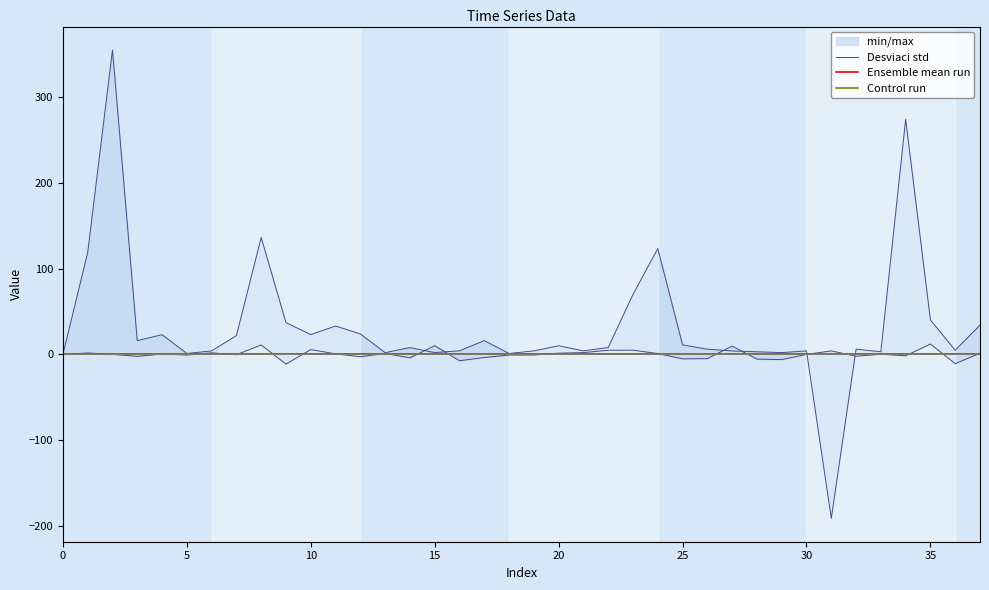

What is the total value across all series at 28?

3.0